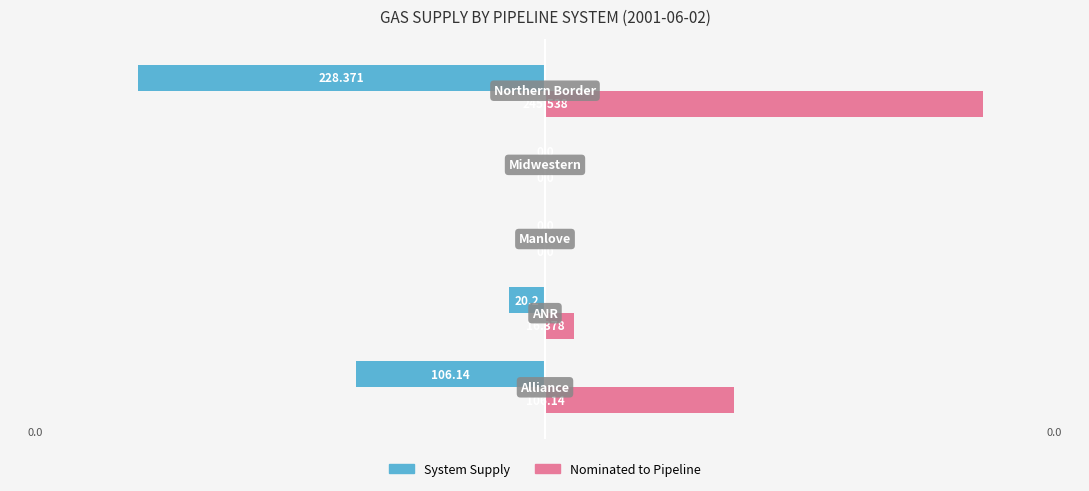

Which series has the largest total across all categories?

Nominated to Pipeline